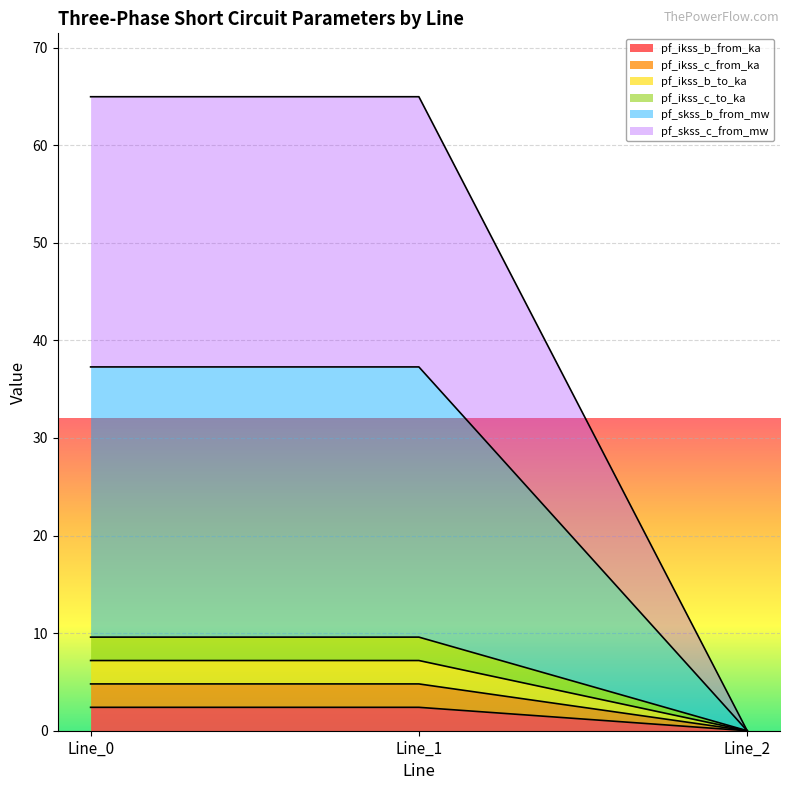

Which series changed the most between Line_0 and Line_2?

pf_skss_c_from_mw